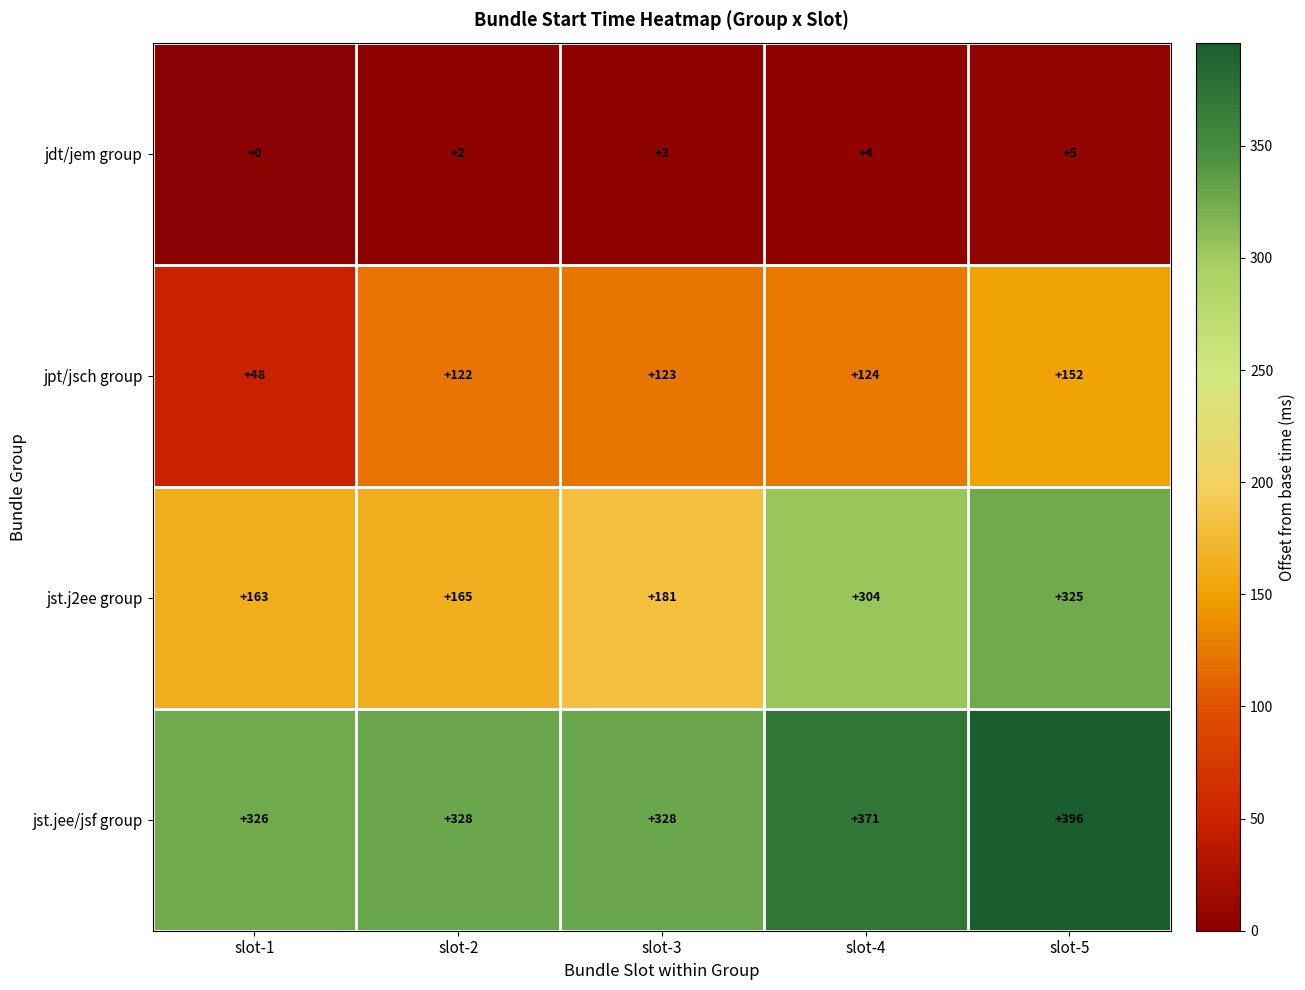

What is the total value across all series at slot-4?

803